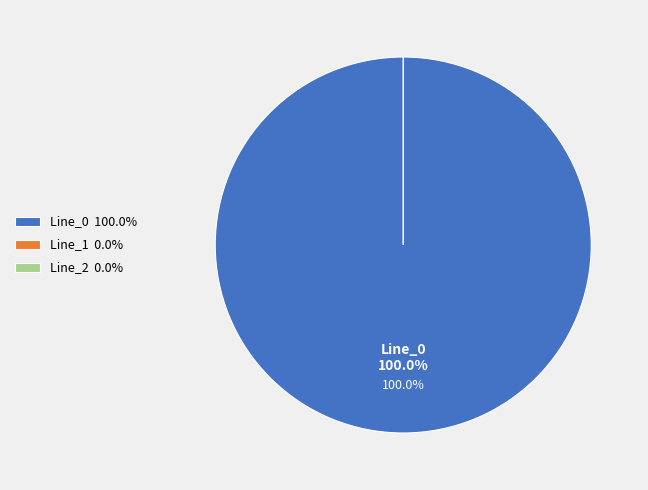

Is there a majority slice in this chart?

Yes